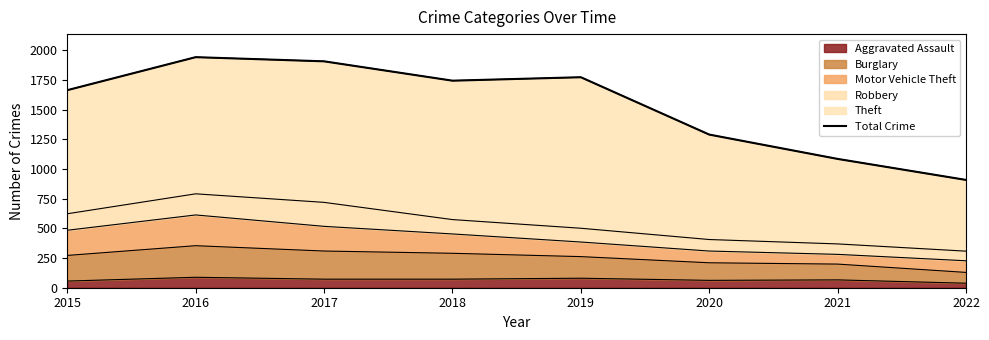

What is the difference between the values at 2021 and 2019?

688